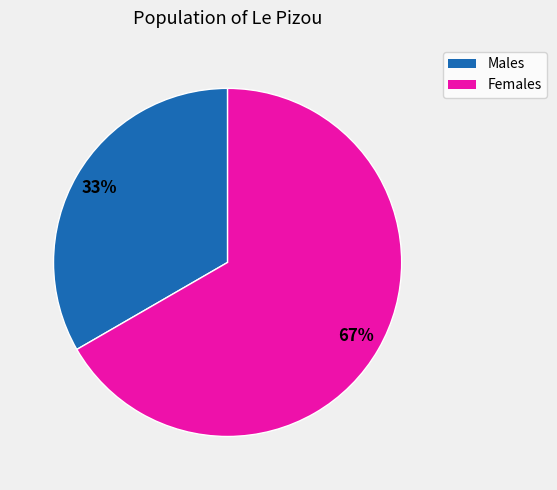

To the nearest percent, what is the average slice percentage?

50%